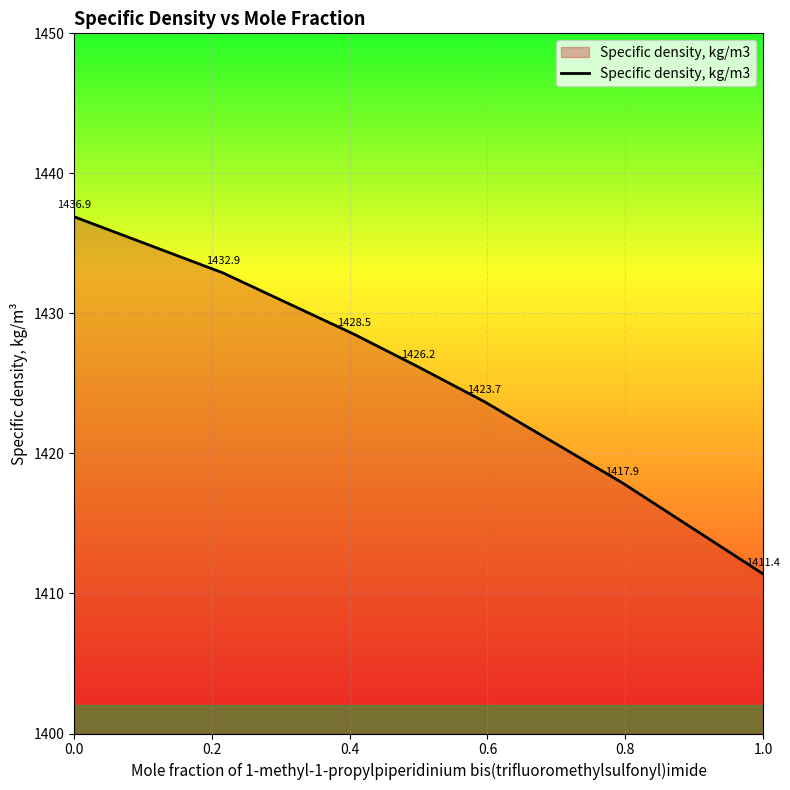

True or false: there are more than 0 points higher than both neighbors.

False